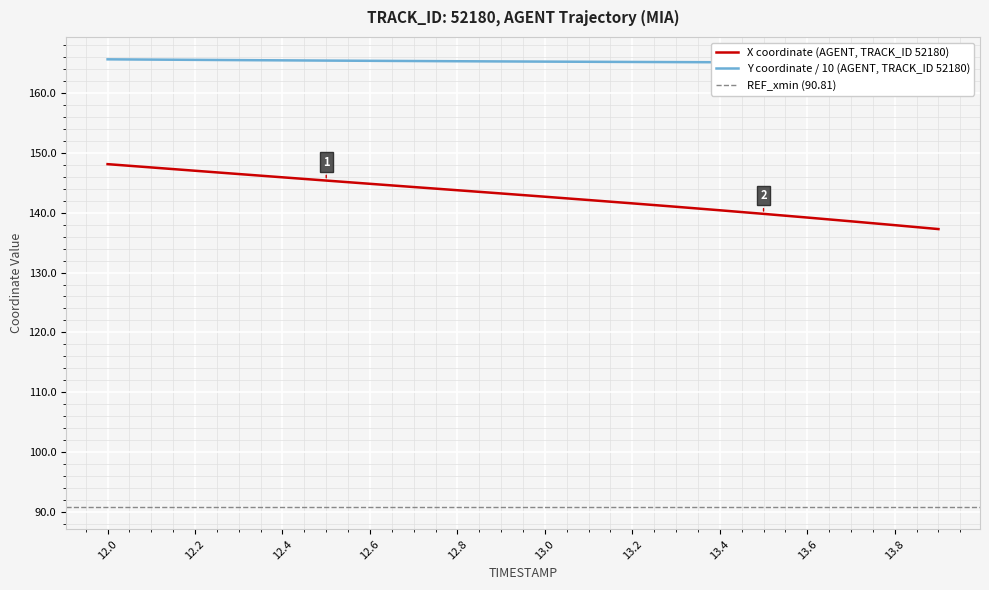

What is the value of the Y point at the 2nd from the left?

165.6